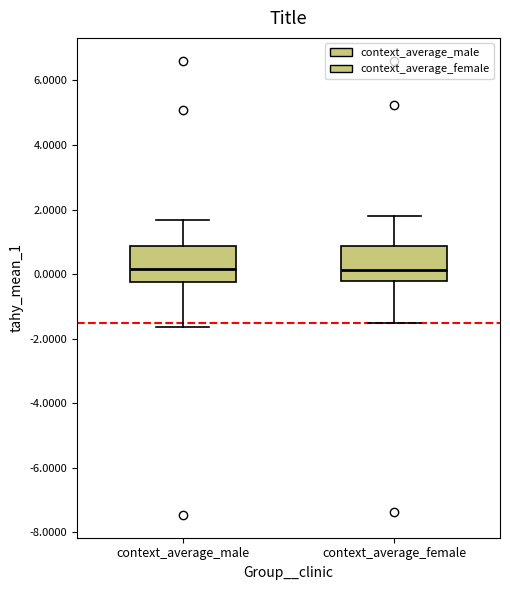

Where is the lower edge of the box for context_average_male on the y-axis? The values are not printed on the chart, so give them approximately, as read against the axis.

-0.2